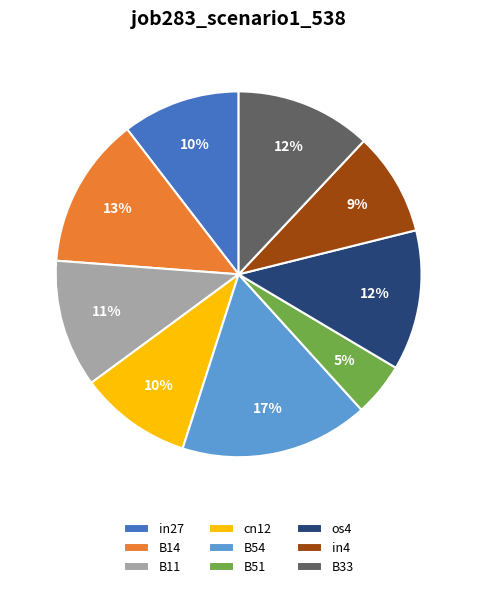

To the nearest percent, what percentage of the pie is B54?

17%